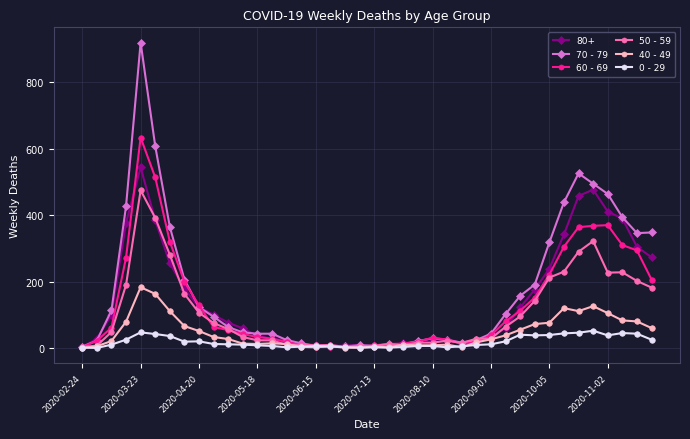

Does the chart display data point markers on the line(s)?

Yes